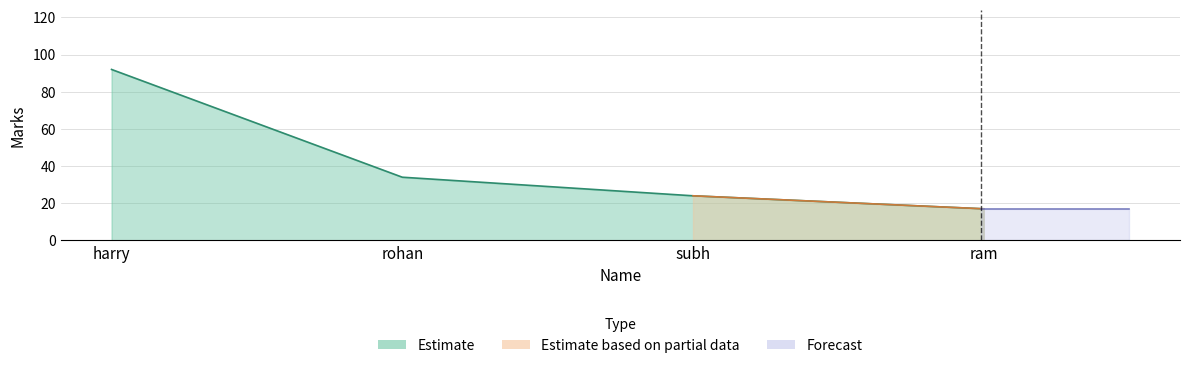

What is the sum of all values?

167